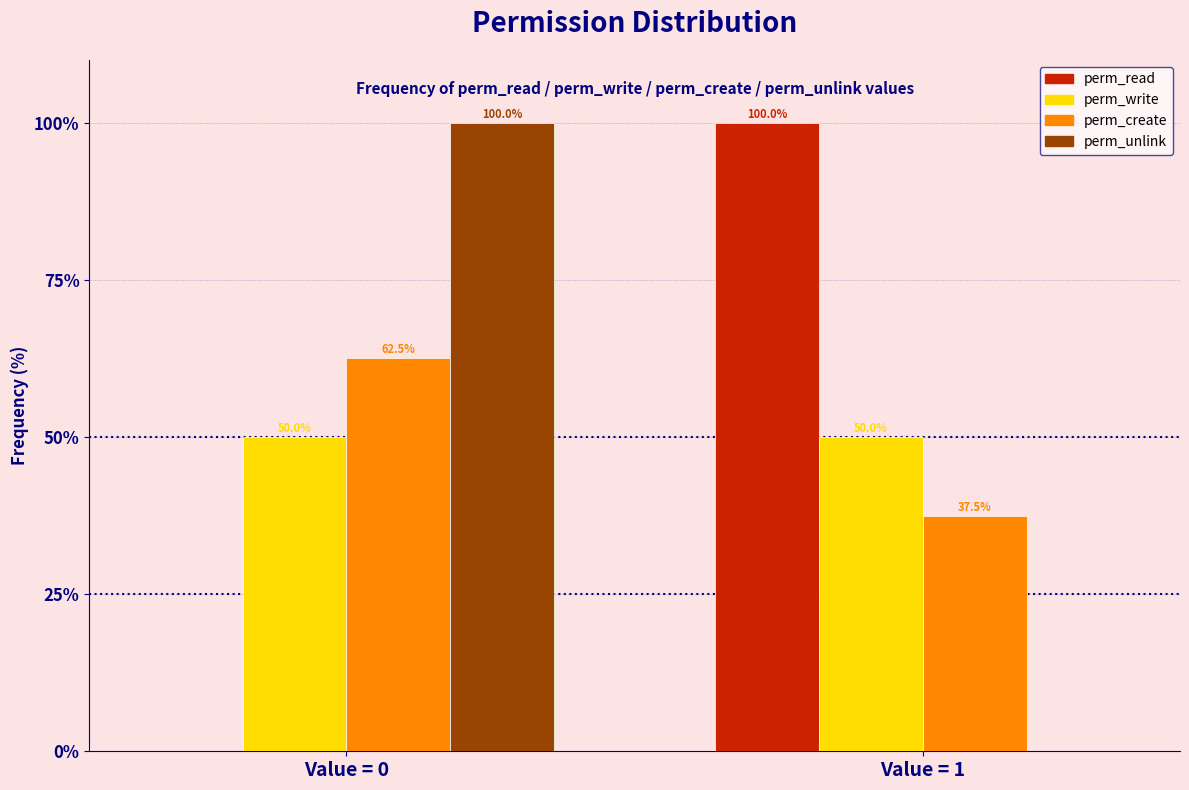

Reading left to right, list all the values displayed in this chart.

perm_read: Value = 0=0.0	Value = 1=100.0
perm_write: Value = 0=50.0	Value = 1=50.0
perm_create: Value = 0=62.5	Value = 1=37.5
perm_unlink: Value = 0=100.0	Value = 1=0.0